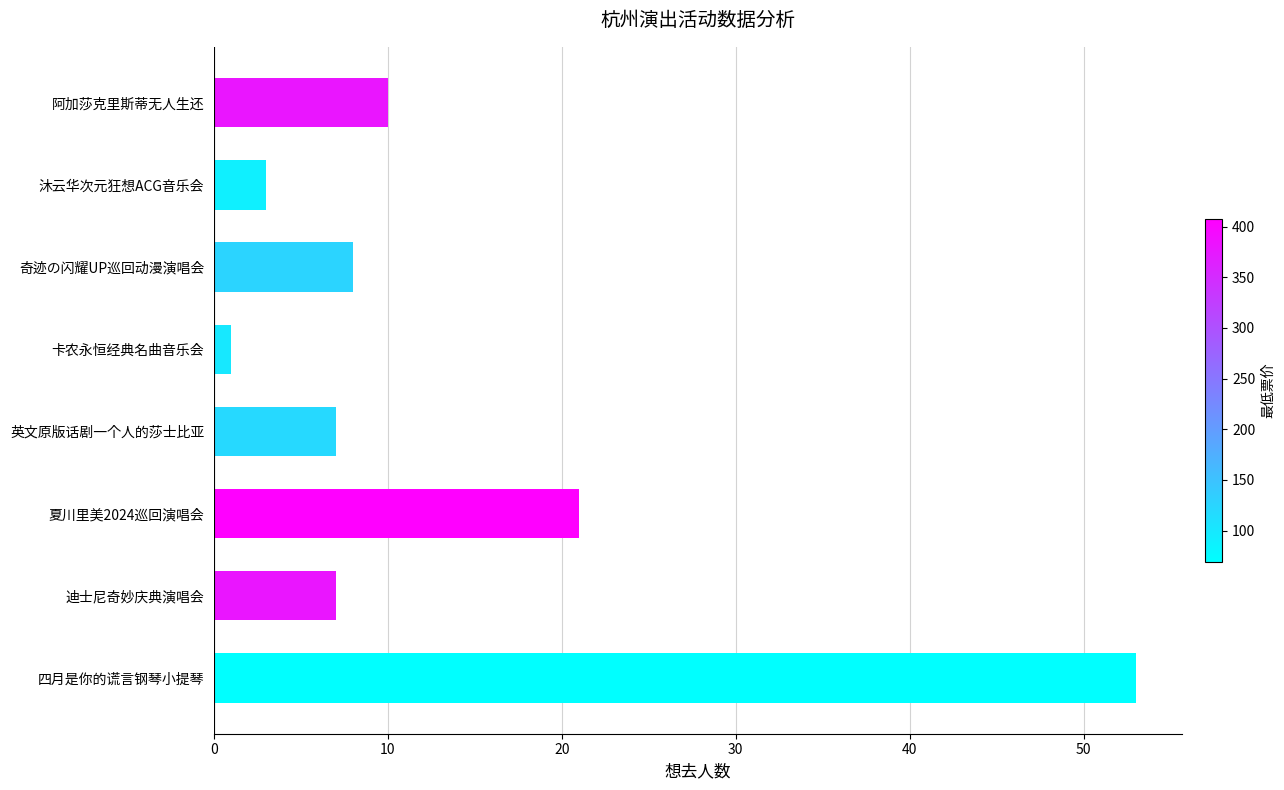

True or false: the data shows 3 at 沐云华次元狂想ACG音乐会.

True